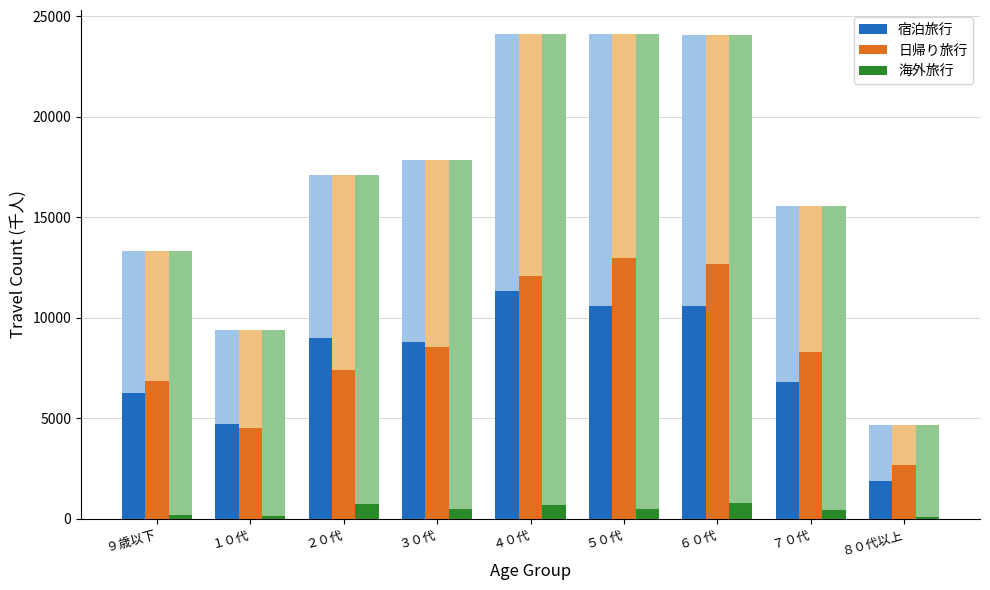

The value of 日帰り旅行 at ４０代 is 7478.9. True or false?

False